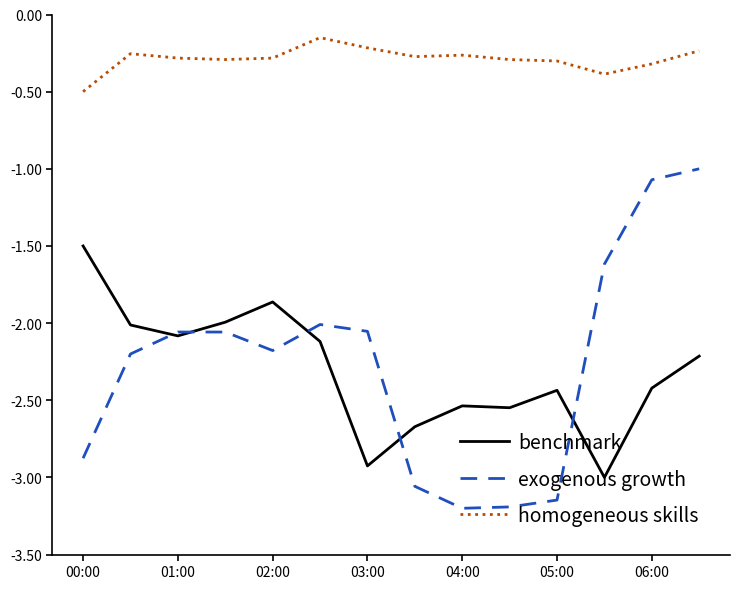

What is the minimum value for benchmark?

-3.0